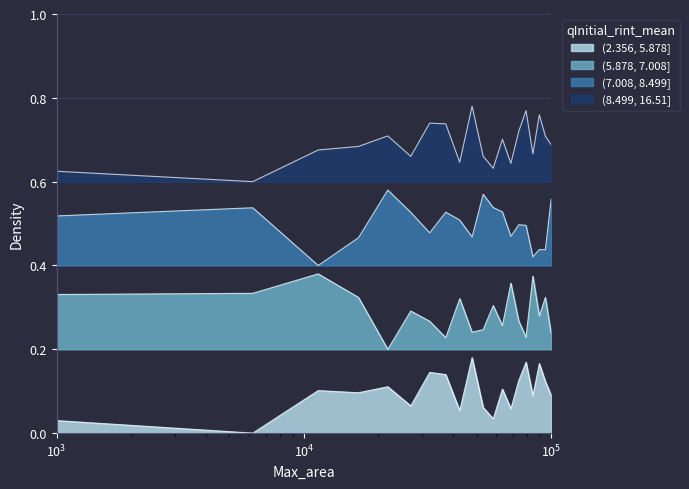

Is it true that (8.499, 16.51] equals 0.2 at 16?

False